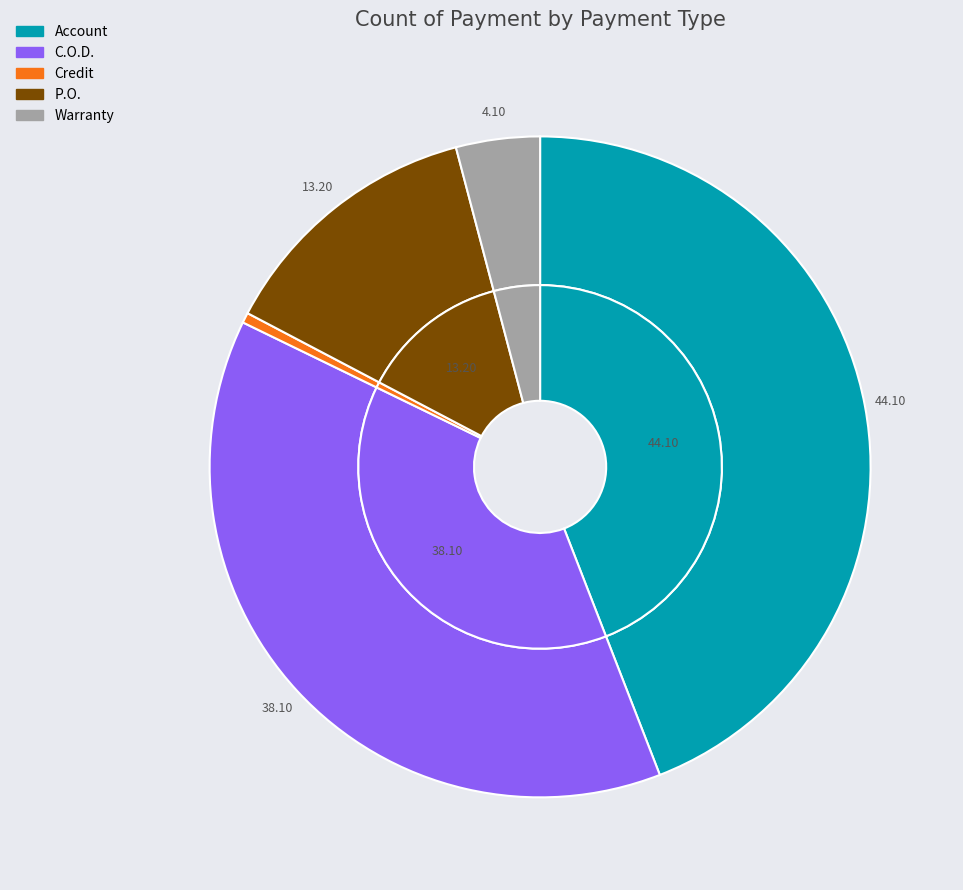

To the nearest percent, what percentage of the pie is P.O.?

13%